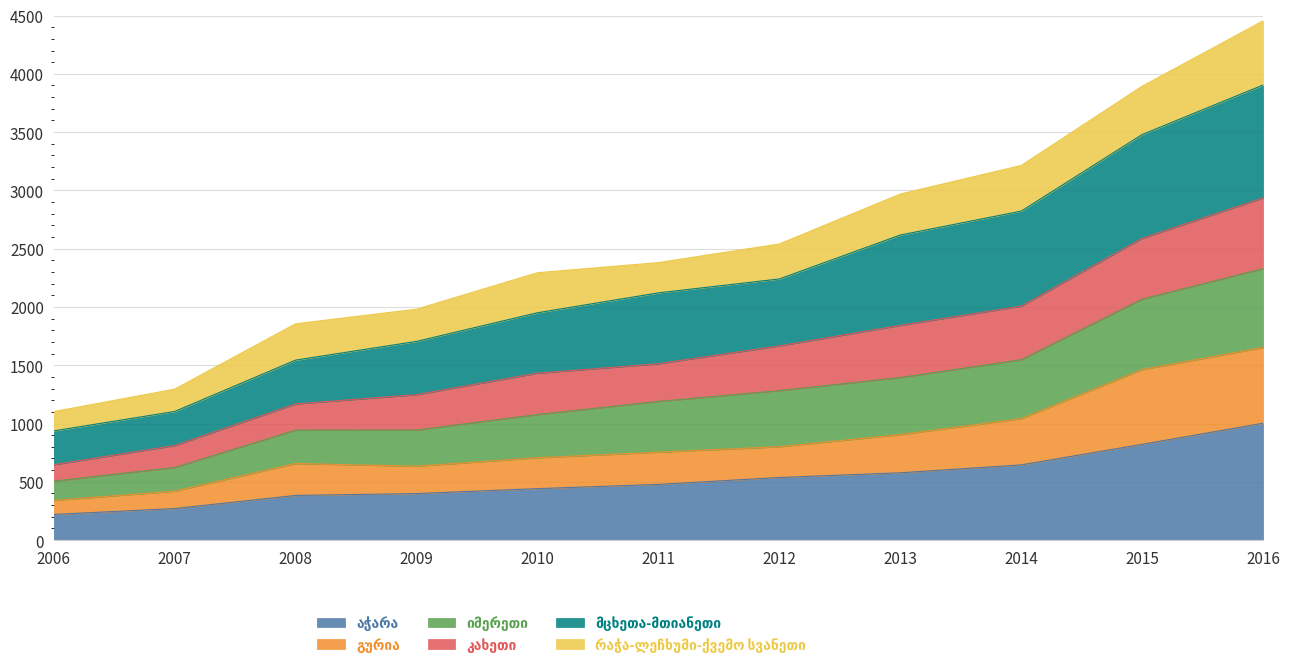

What is the total value across all series at 2011?

2380.6